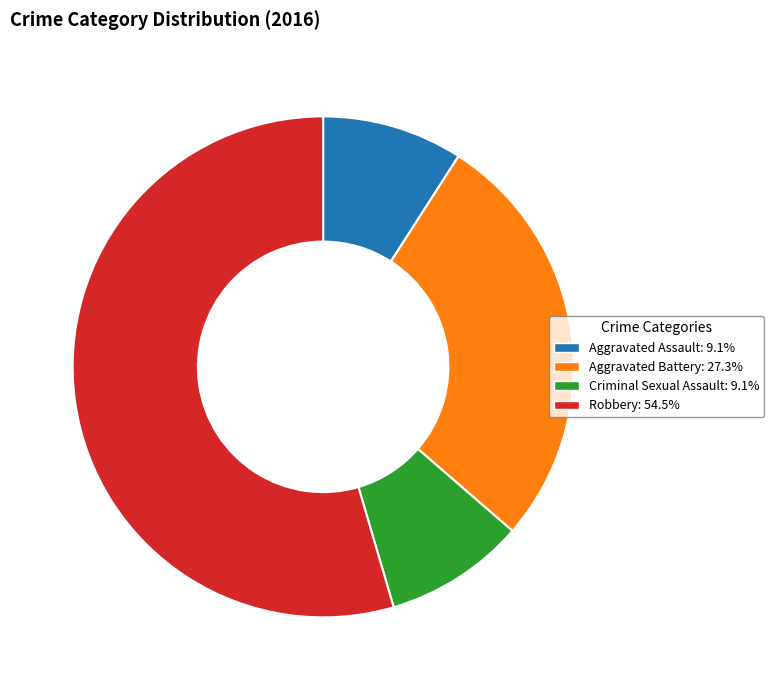

Approximately how many times larger is the value at Robbery compared to Aggravated Battery?

2.0